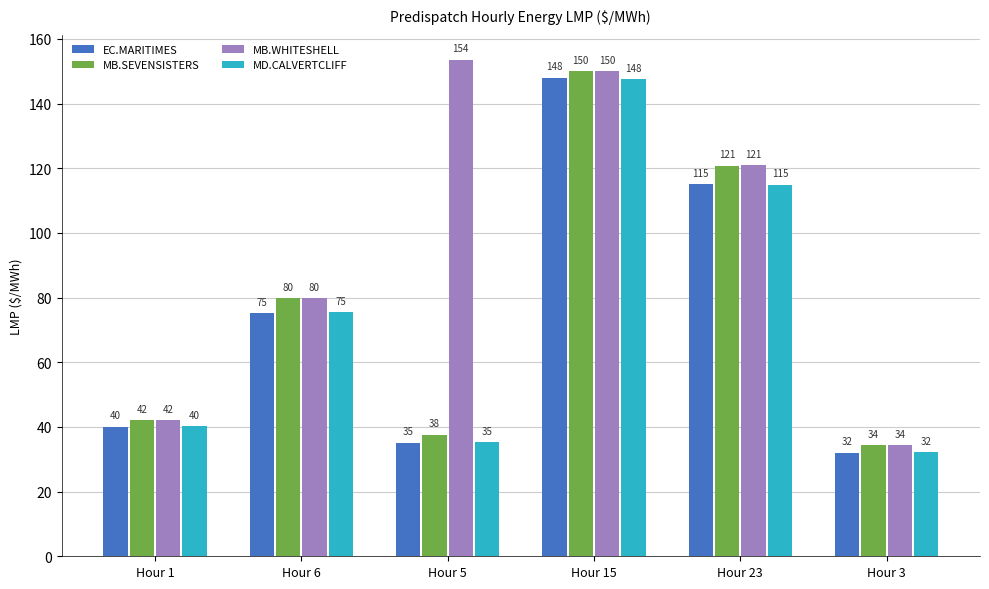

Rank the categories by MD.CALVERTCLIFF value from lowest to highest.

Hour 3, Hour 5, Hour 1, Hour 6, Hour 23, Hour 15